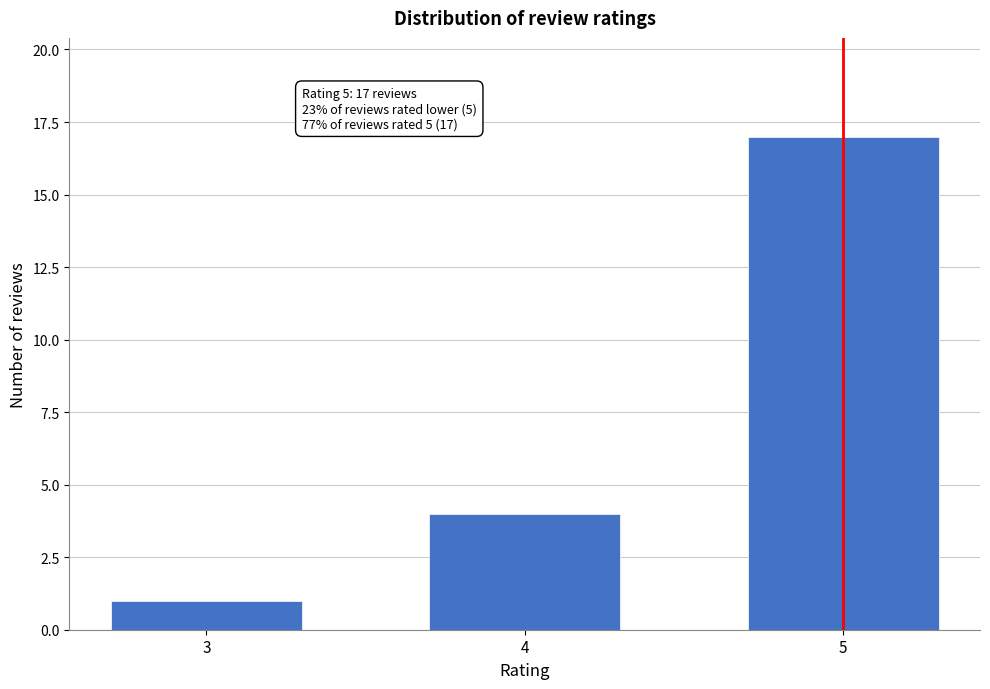

Reading left to right, list all the values displayed in this chart.

1	4	17